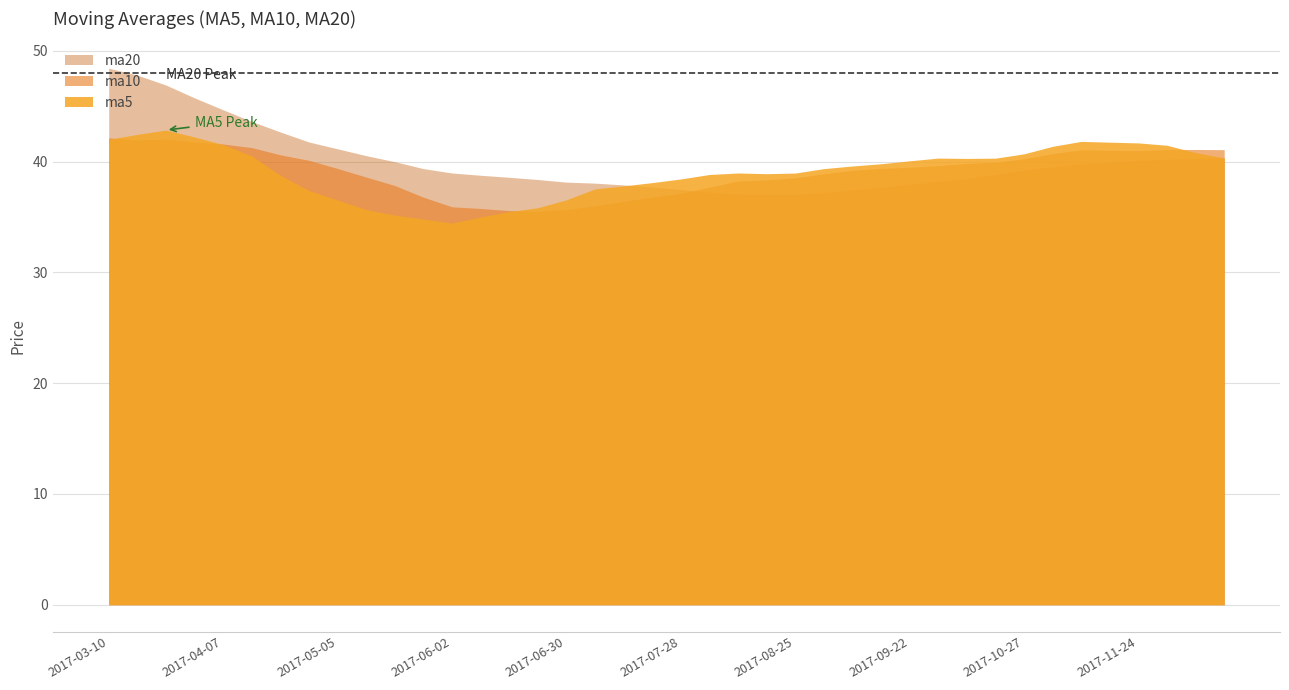

At which category is the sum across all series the highest?

2017-03-10